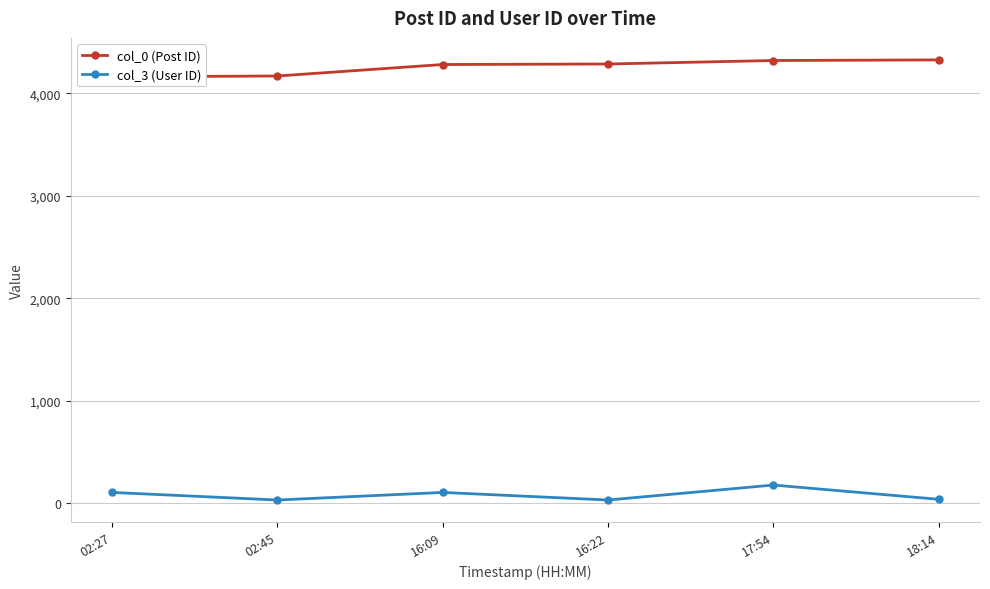

What position from the left is 17:54?

5